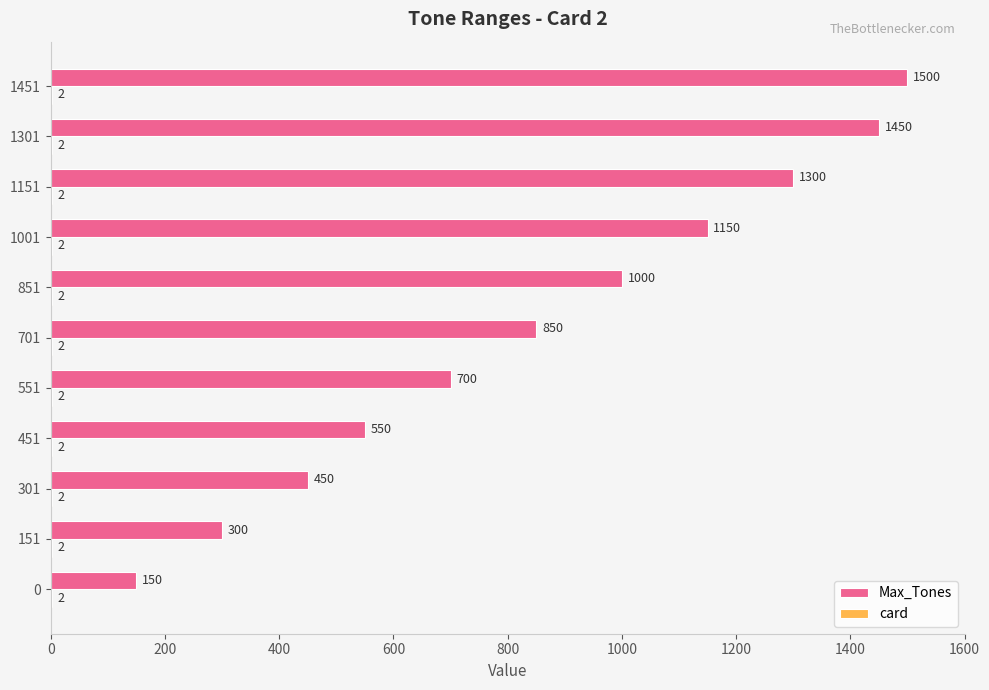

How many categories are shown in the chart?

11